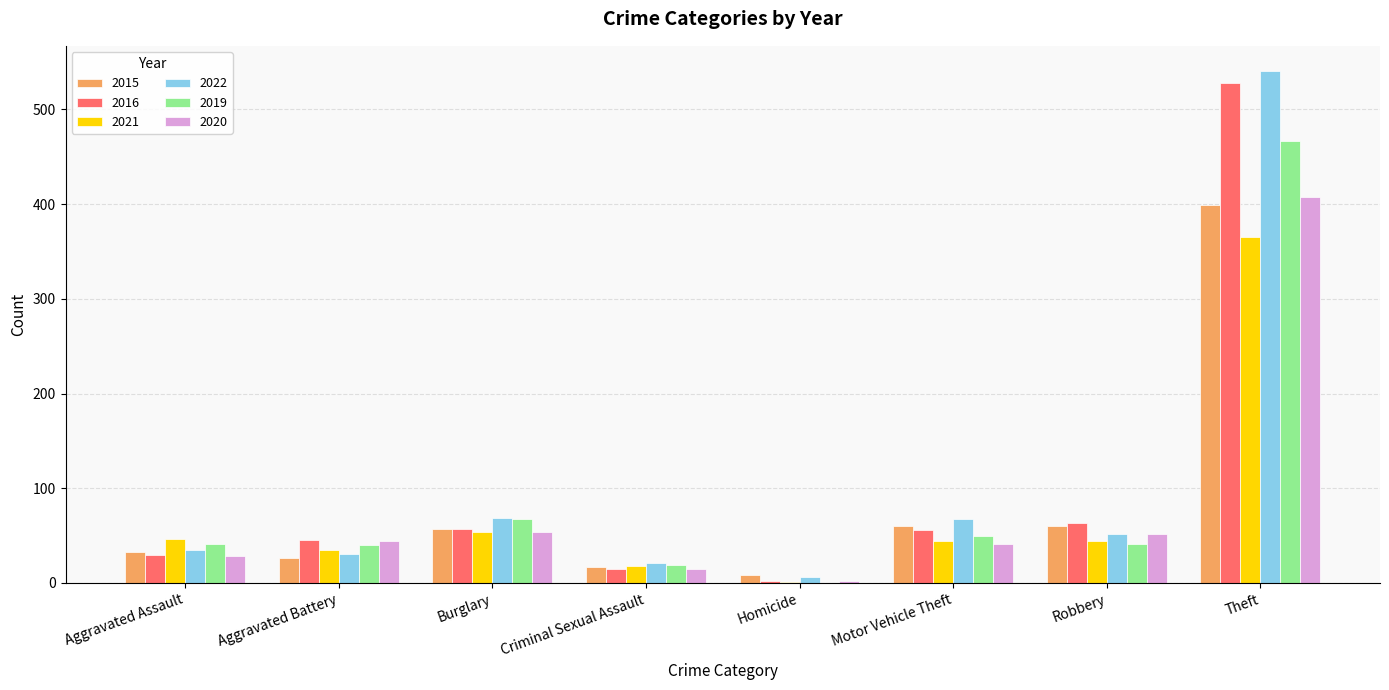

What is the total value across all series at Burglary?

359